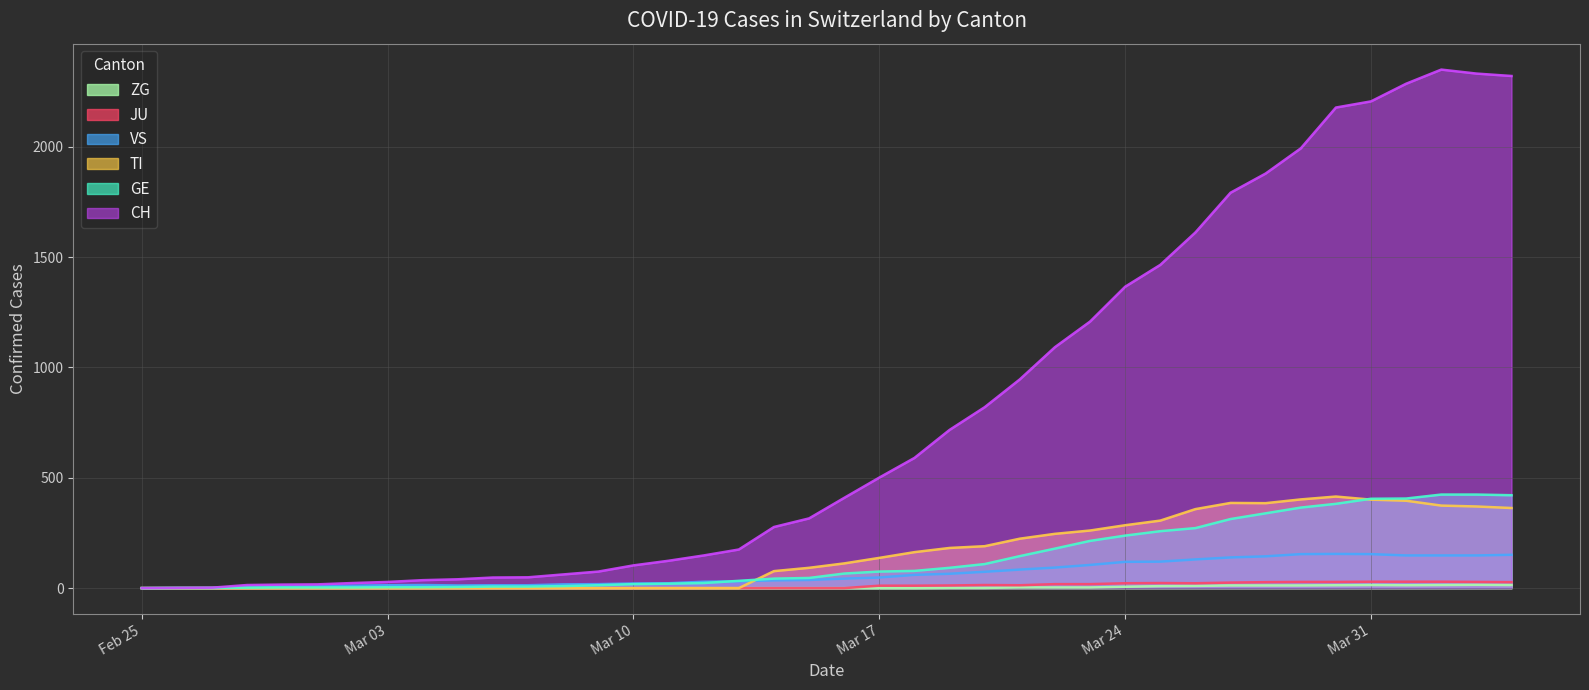

At how many categories does at least one series exceed 2172?

6